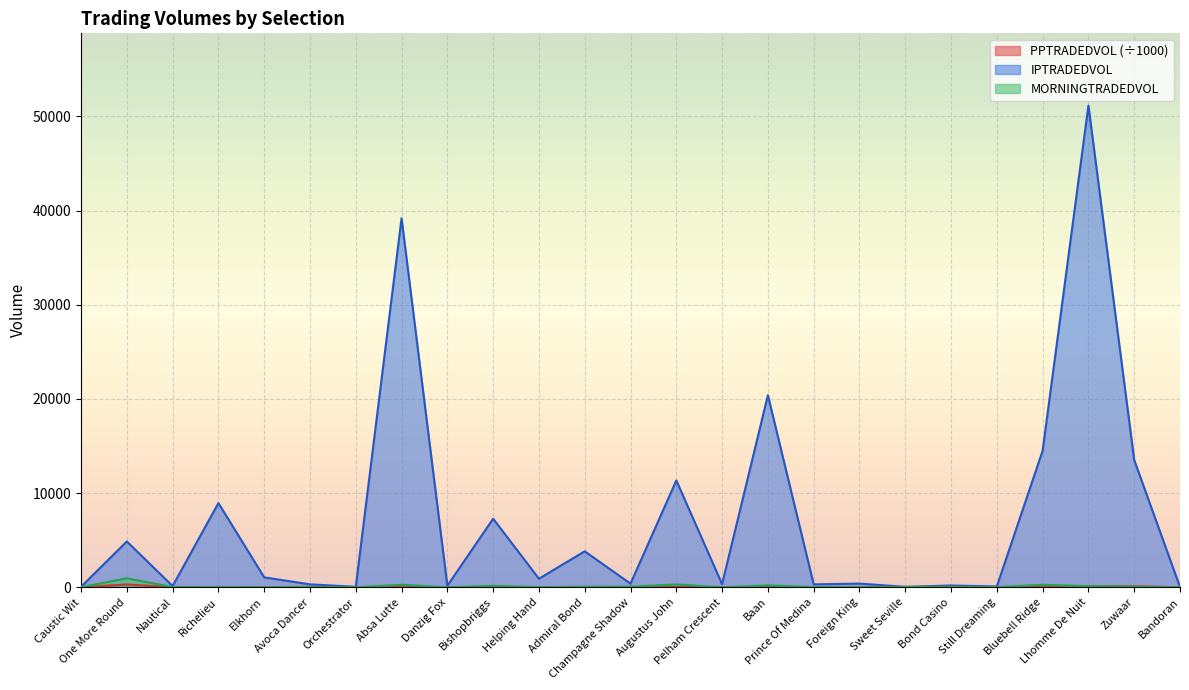

How many data points does each series have?

25